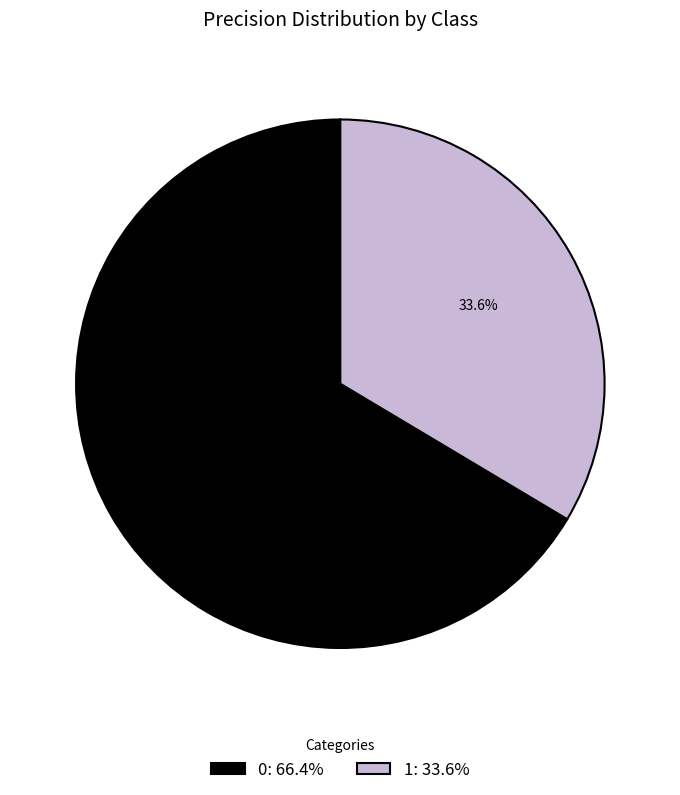

Combined, what portion of the pie is 1 and 0?

100.0%